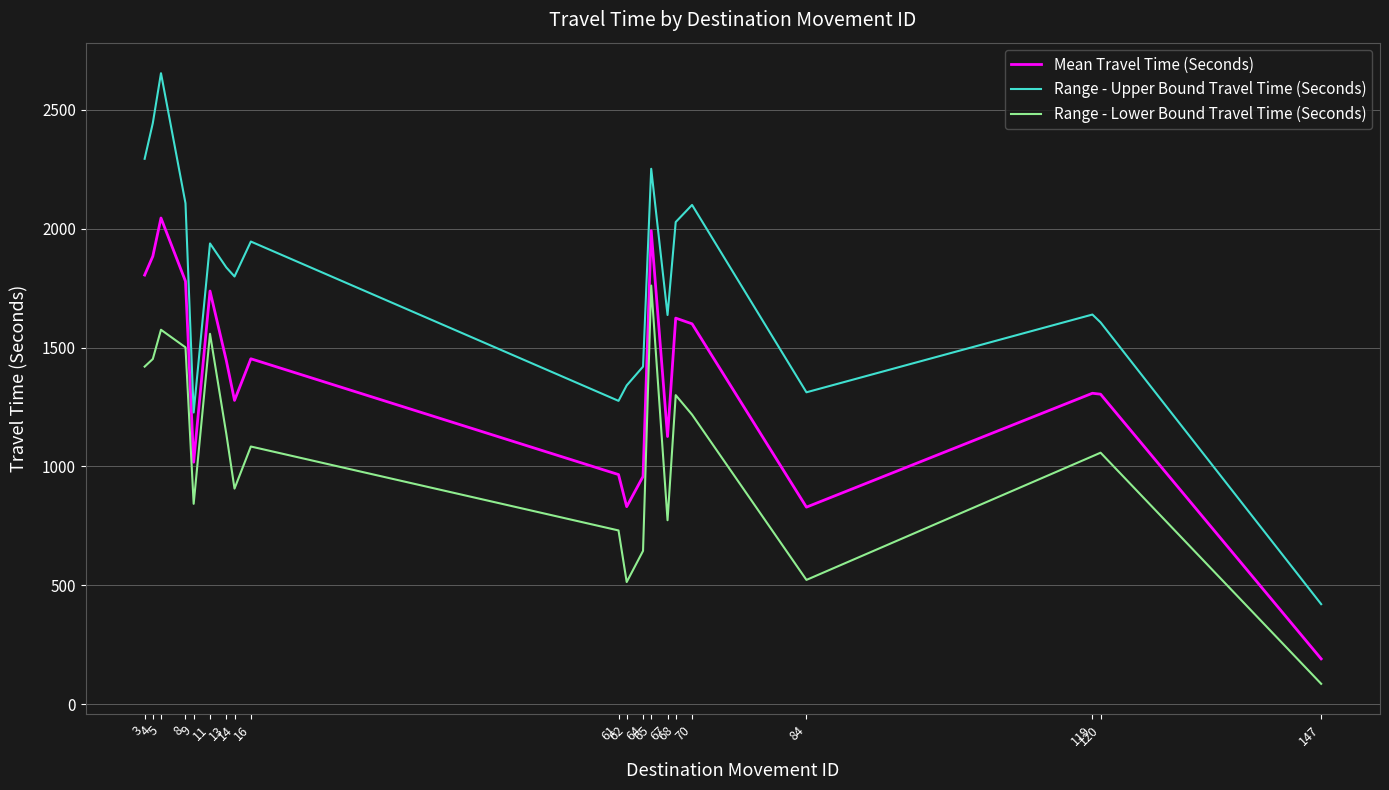

What is the total value across all series at 16?

4483